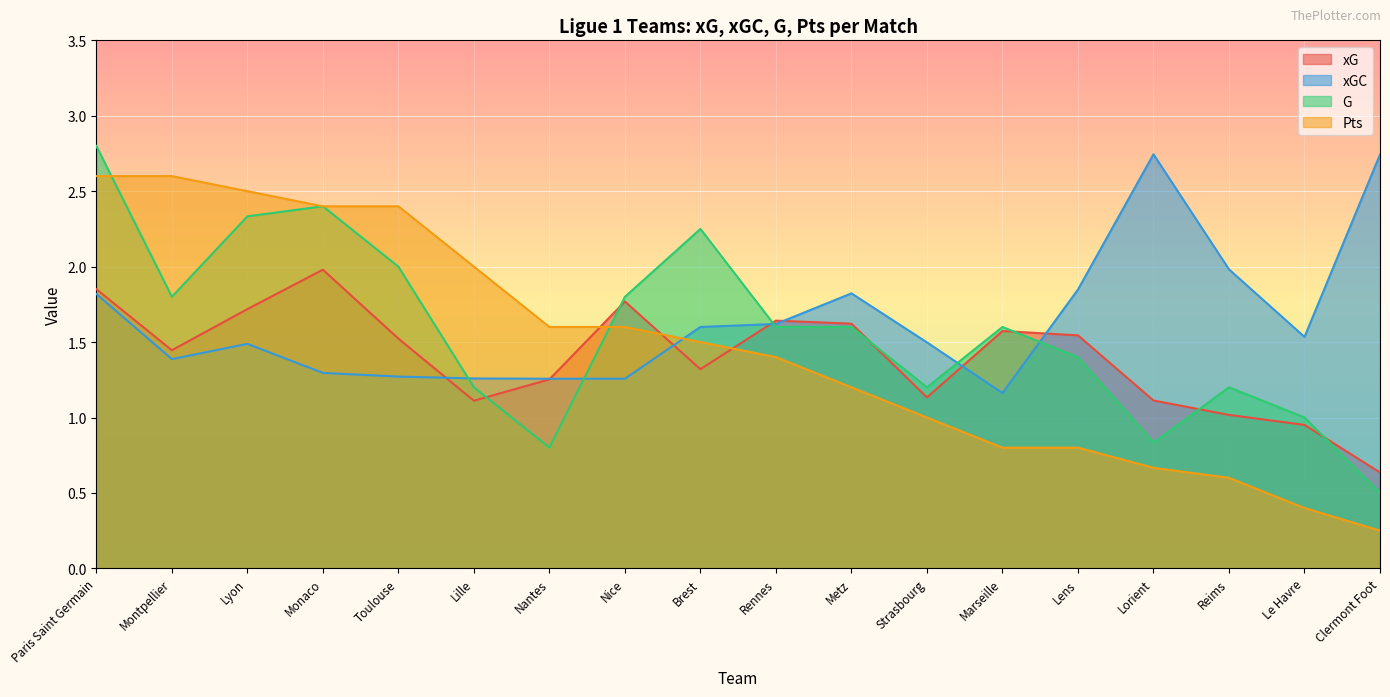

What is the value of the xGC point at the 6th from the left?

1.3